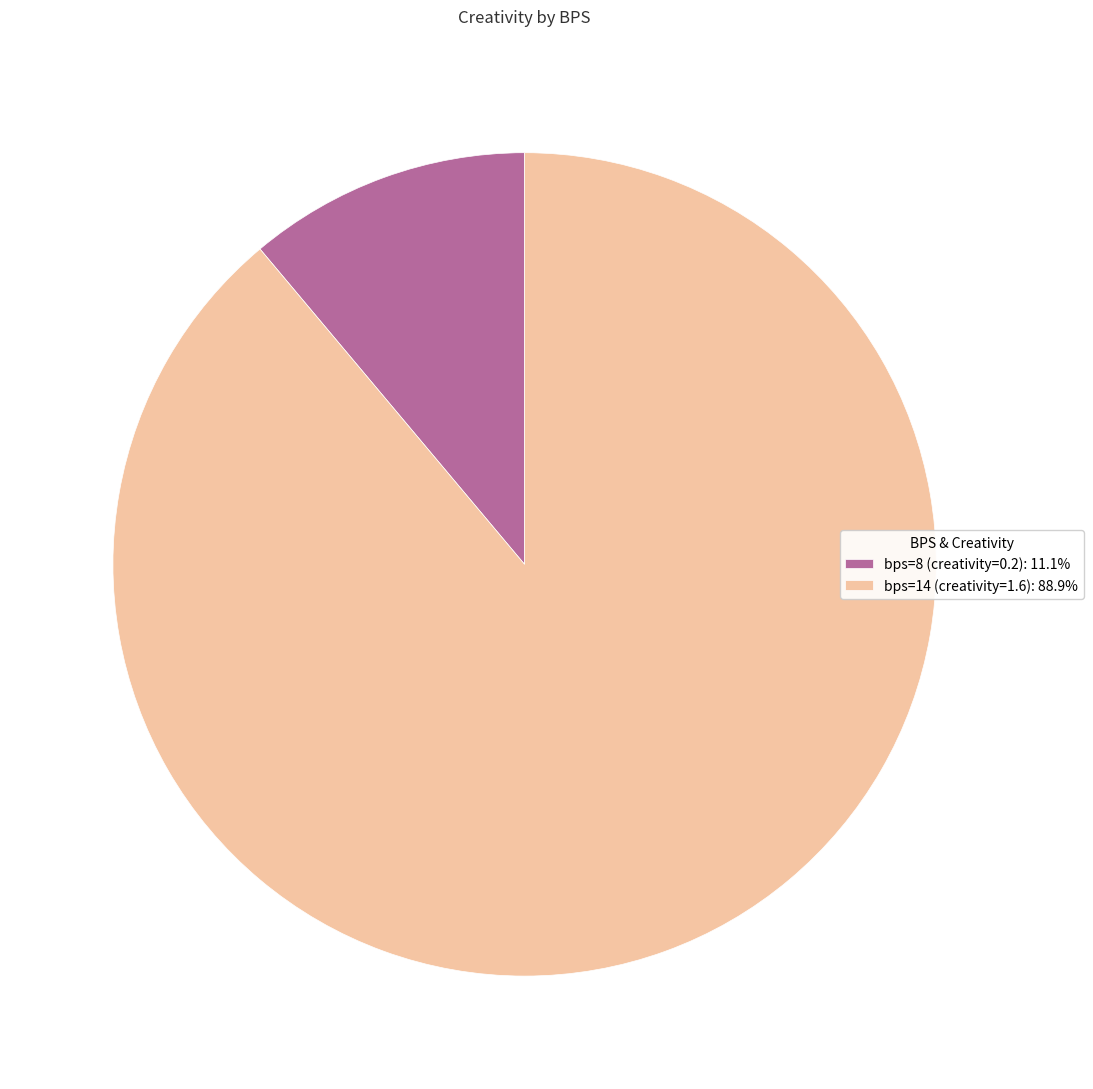

Is the sum of bps=8 (creativity=0.2): 11.1% and bps=14 (creativity=1.6): 88.9% greater than half?

Yes